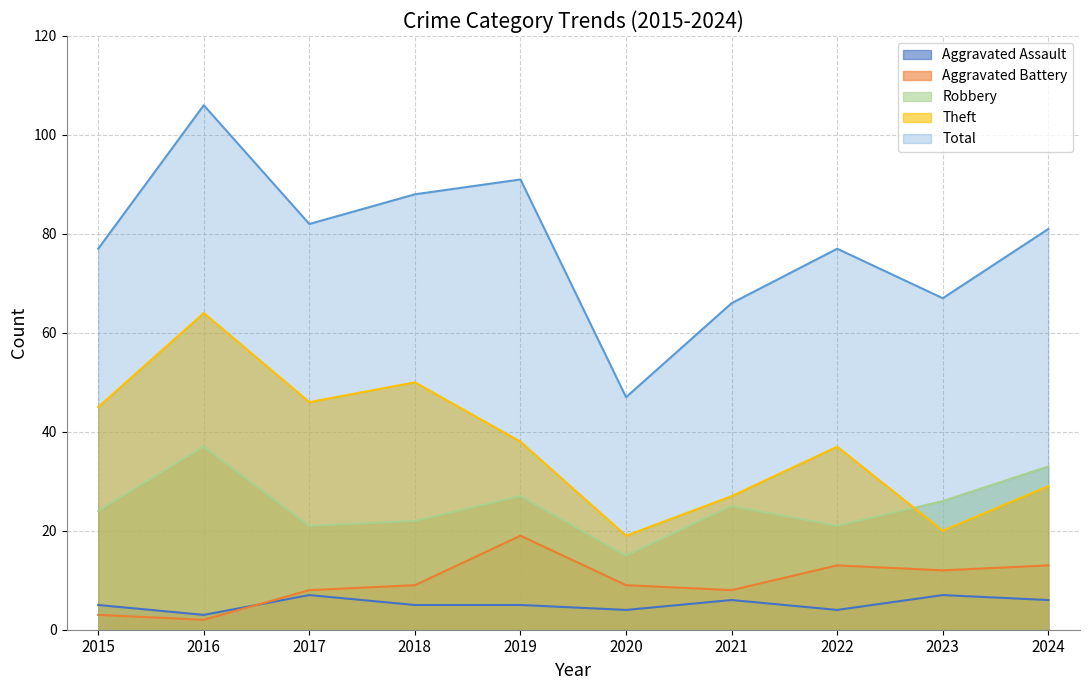

What is the smallest value displayed?

2